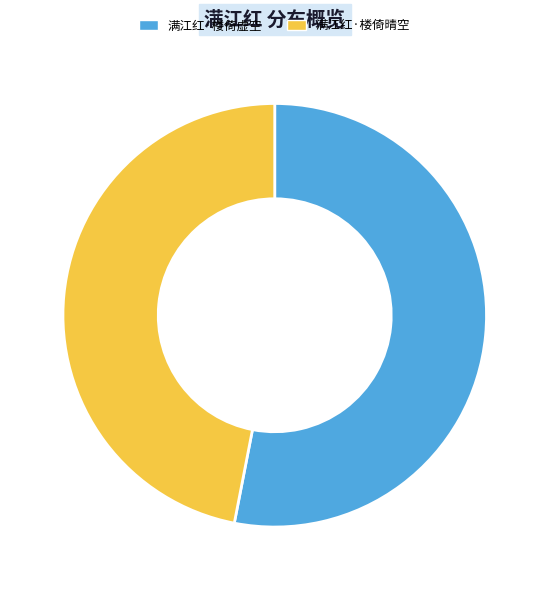

Which slice represents more than half of the pie?

满江红·楼倚虚空